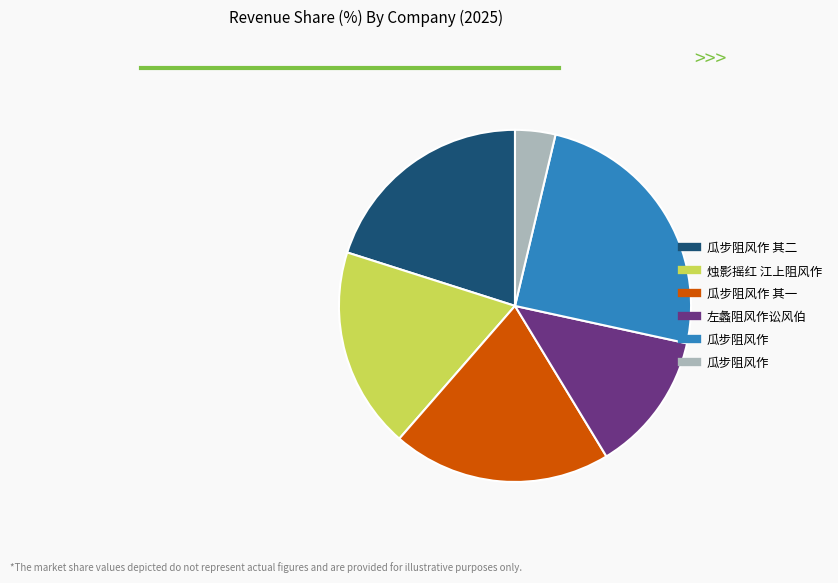

Is there any slice that represents more than half of the pie?

No